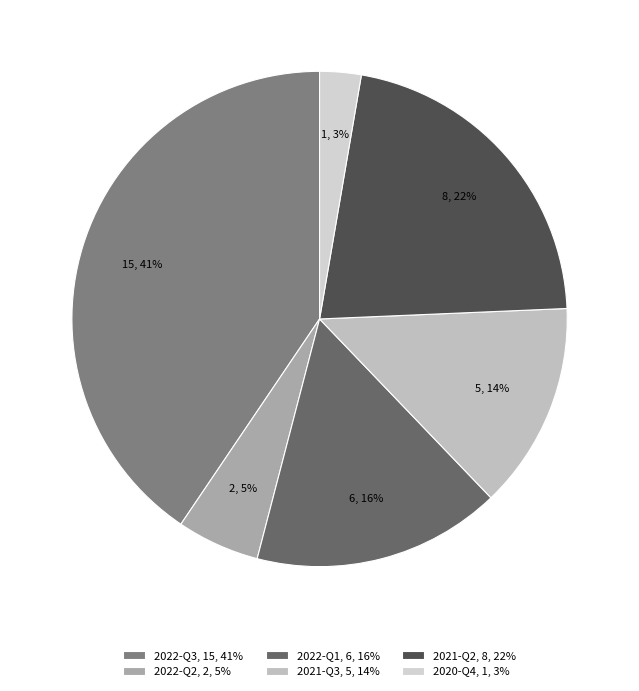

Does 2021-Q3 represent more than half of the total?

No